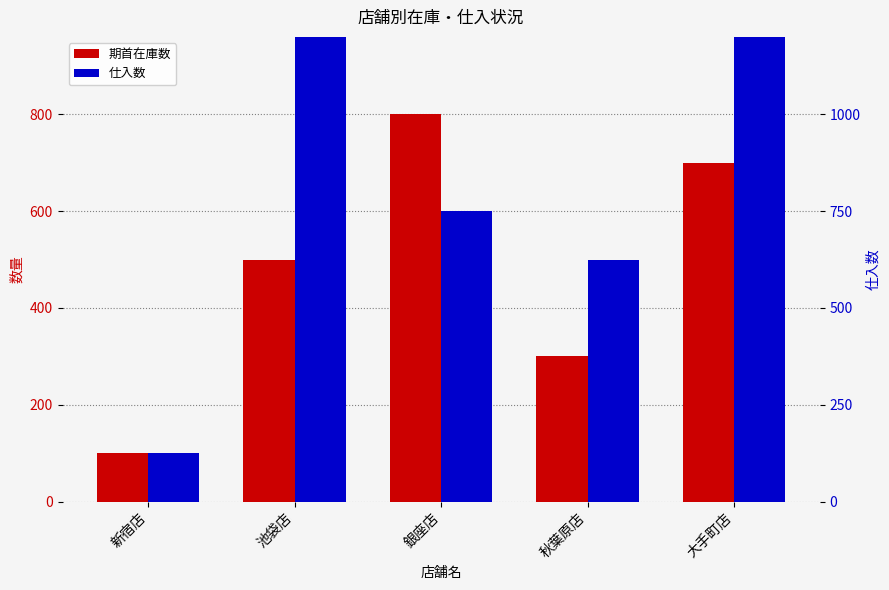

Which label corresponds to the largest value in the chart?

池袋店